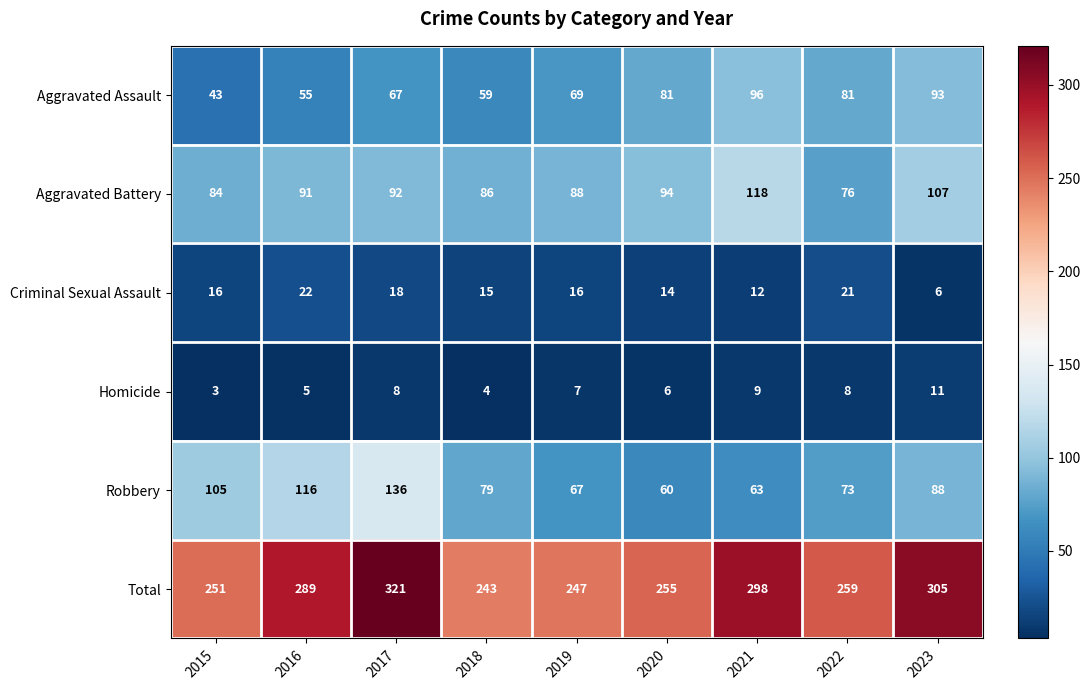

What is the total value across all series at 2022?

518